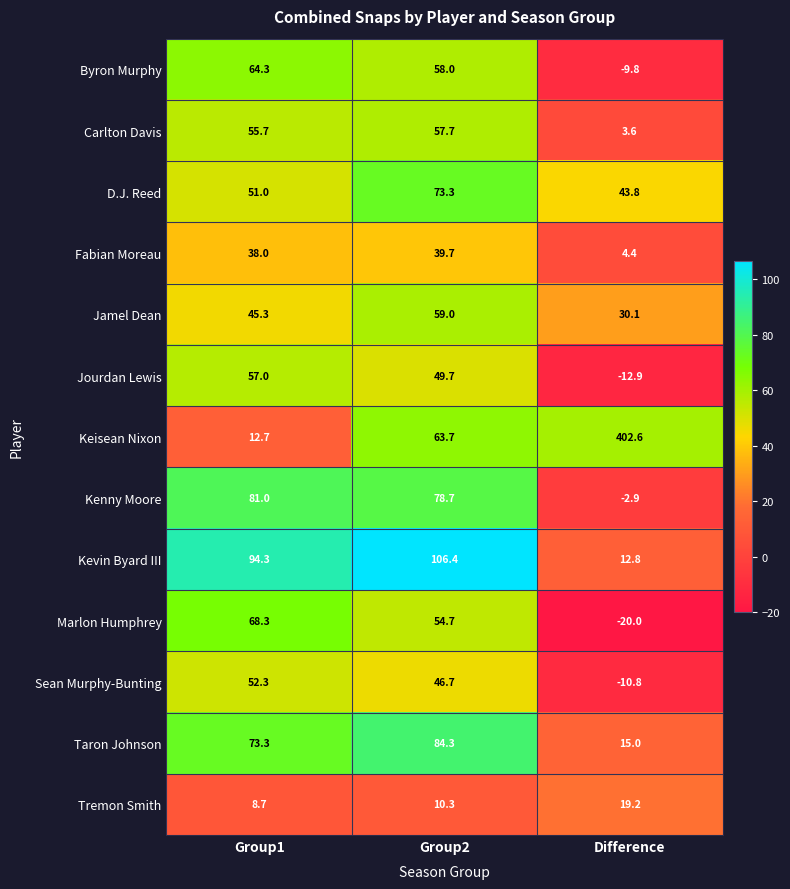

Which series has the widest spread of values?

Keisean Nixon